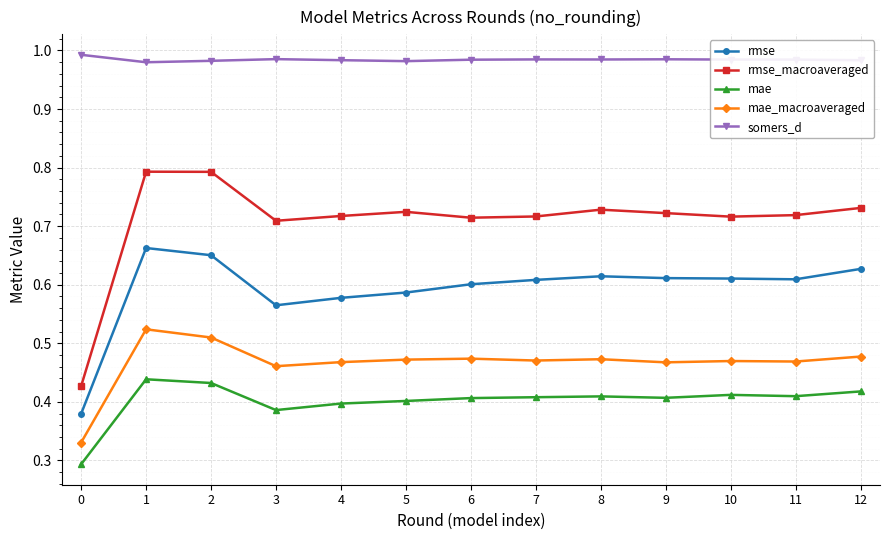

Which series has the largest range (max minus min)?

rmse_macroaveraged